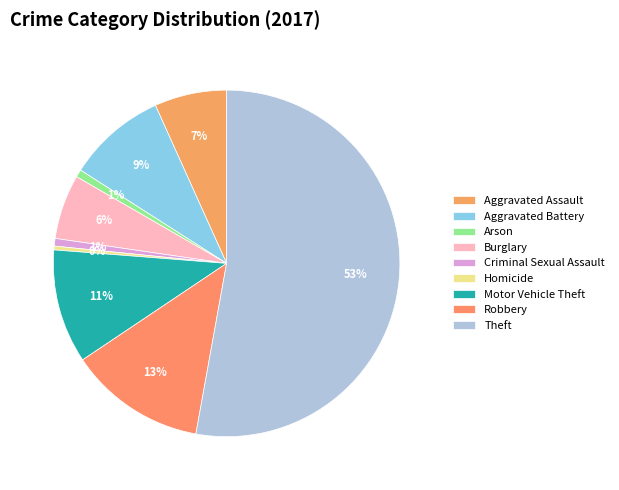

Which category has the biggest portion of the pie?

Theft